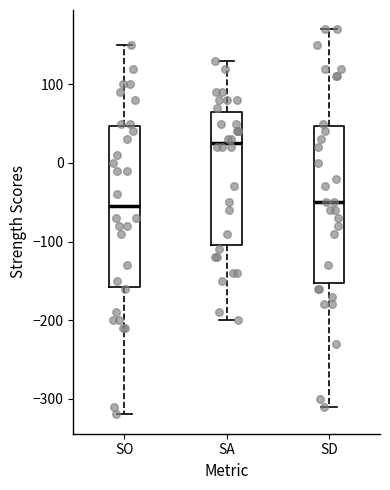

Reading left to right, transcribe this box plot: for each box, give where its median line is, the range the box spans, and where its two whiskers end, as read against the y-axis. The values are not printed on the chart, so give them approximately, as read against the axis.

SO: median -50, box -160 to 50, whiskers -320 to 150
SA: median 30, box -100 to 70, whiskers -200 to 130
SD: median -50, box -150 to 50, whiskers -310 to 170